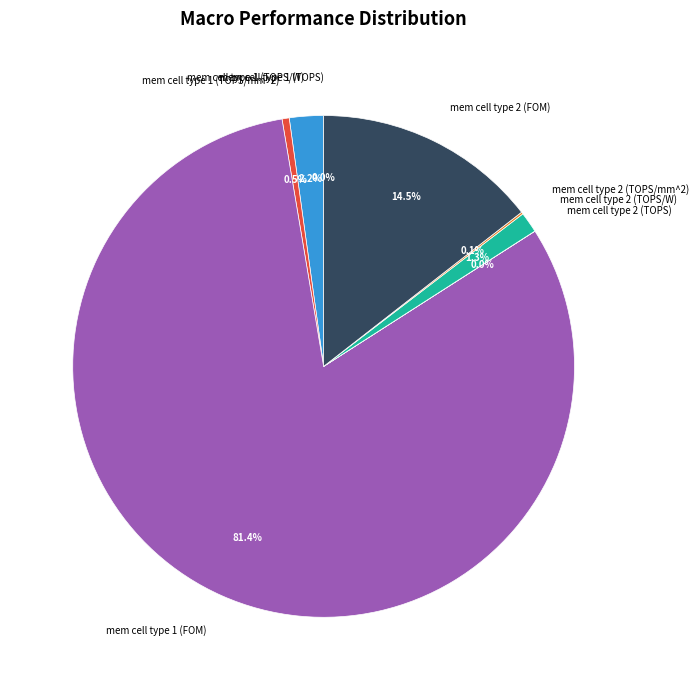

Does mem cell type 1 (FOM) represent more than half of the total?

Yes